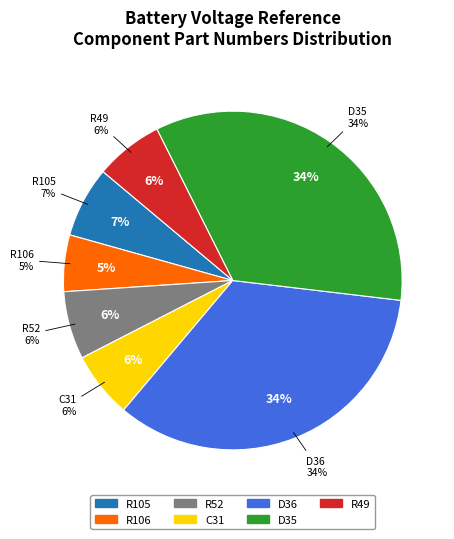

The D35 slice represents 28% of the pie. True or false?

False